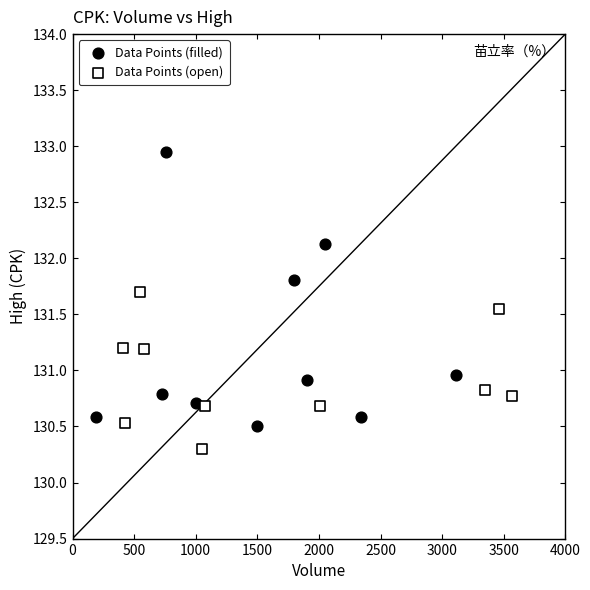

Which series contains the lowest Y value?

Data Points (open)